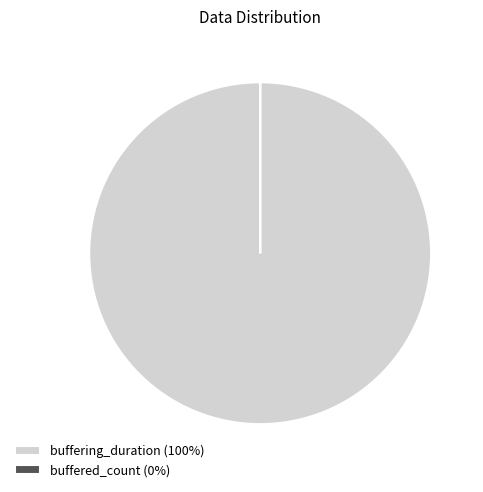

Is it true that buffering_duration (100%) is 100% of the pie?

True